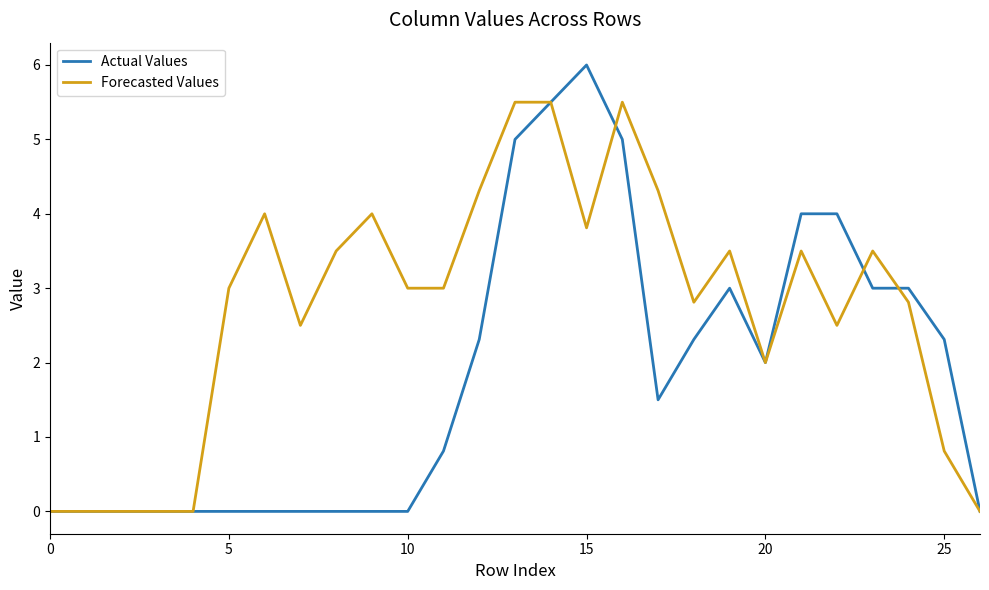

Rank the series by their average value, from highest to lowest.

Forecasted Values, Actual Values